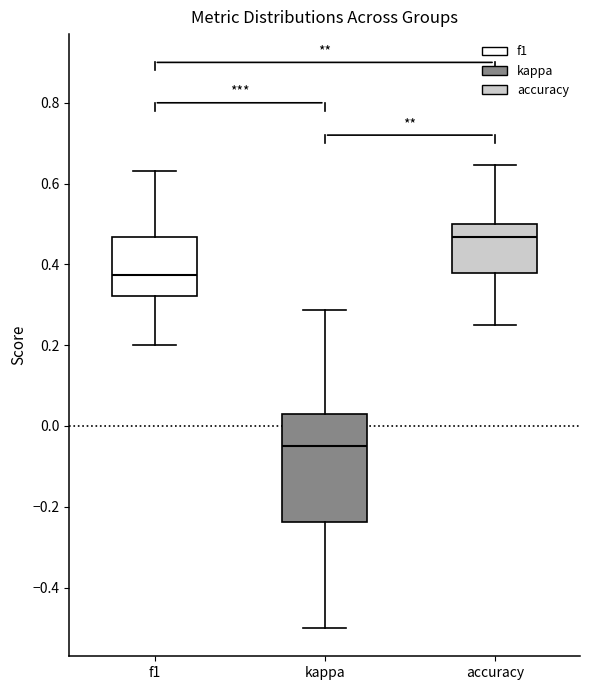

Reading left to right, read every box against the y-axis: the position of its median line, the range the box covers, and the ends of its whiskers. The values are not printed on the chart, so give them approximately, as read against the axis.

f1: median 0.38, box 0.32 to 0.46, whiskers 0.20 to 0.64
kappa: median -0.06, box -0.24 to 0.04, whiskers -0.50 to 0.28
accuracy: median 0.46, box 0.38 to 0.50, whiskers 0.26 to 0.64